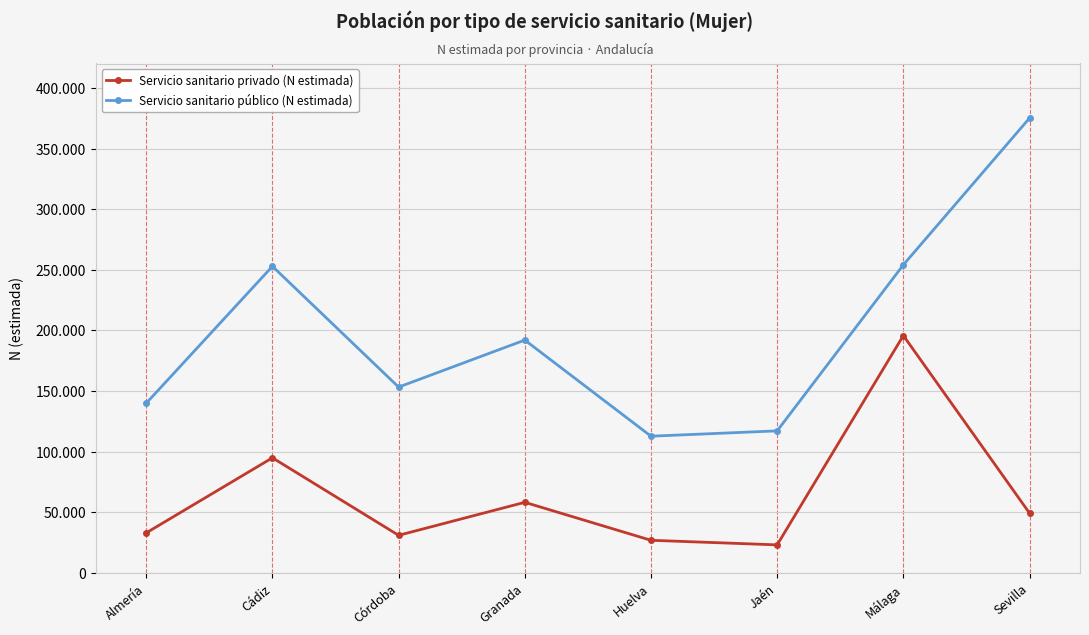

The value of Servicio sanitario privado (N estimada) at Cádiz is 132817. True or false?

False